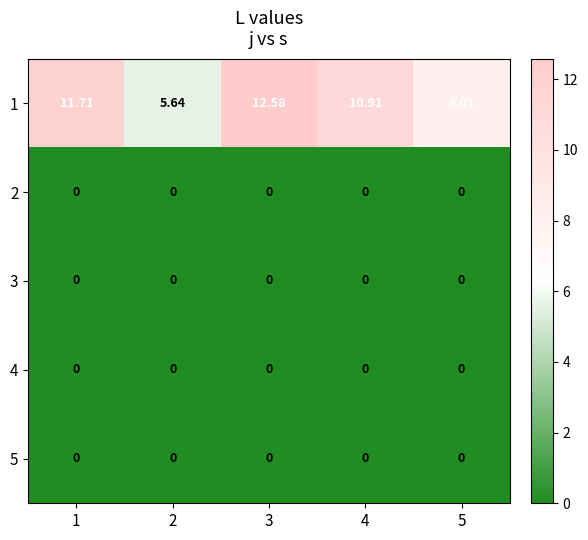

How many series are shown in this chart?

5